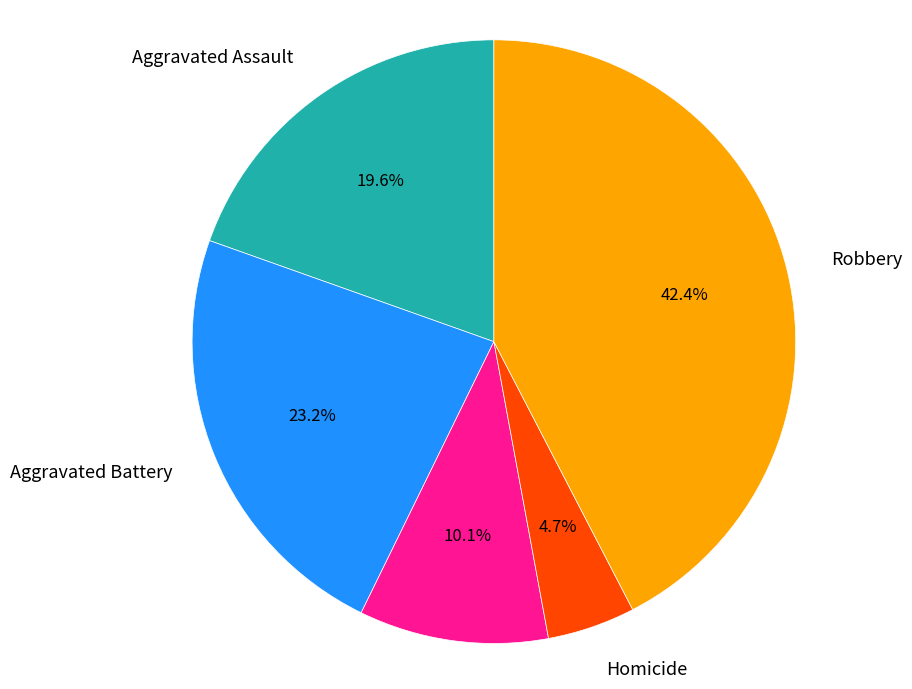

Does any single category account for the majority?

No